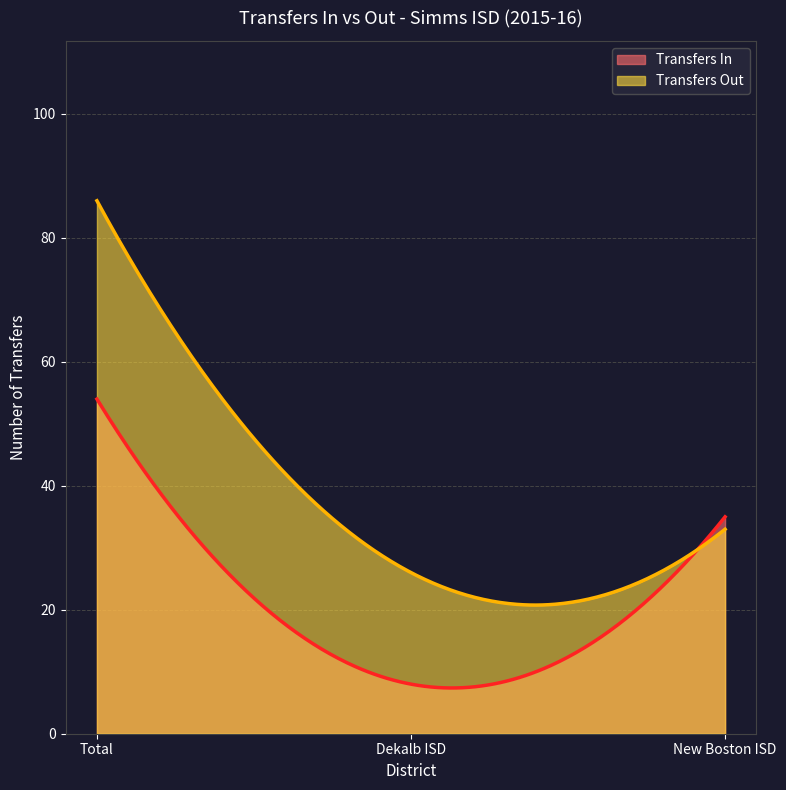

What is the difference between the second highest and minimum values in the Transfers Out series?

64.6